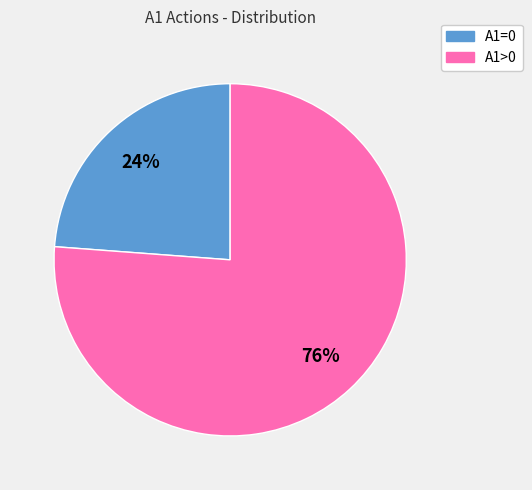

To the nearest percent, what is the average slice percentage?

50%